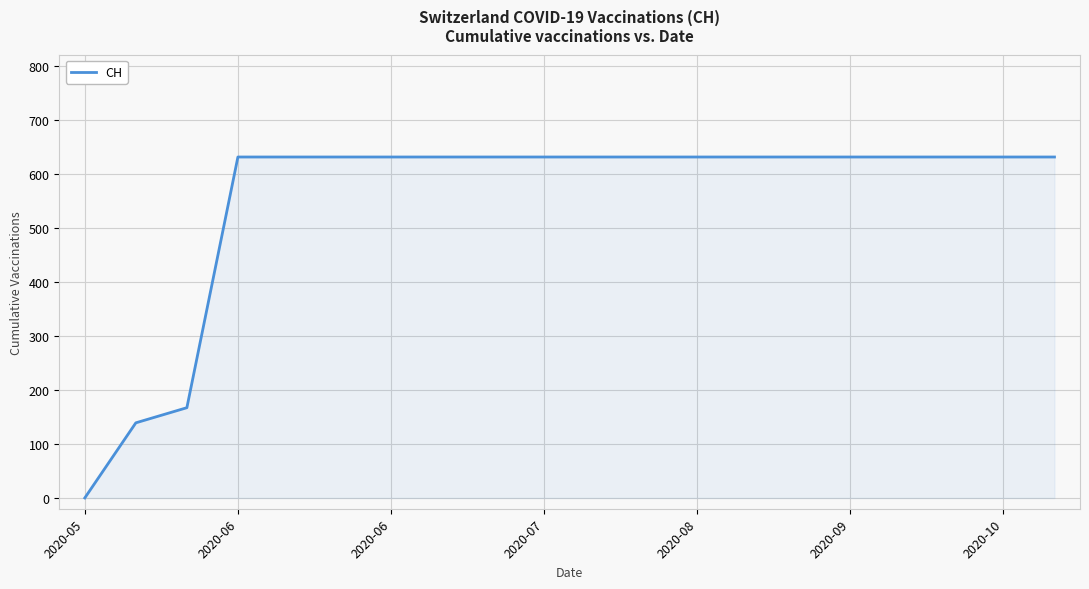

What is the greatest value displayed?

631